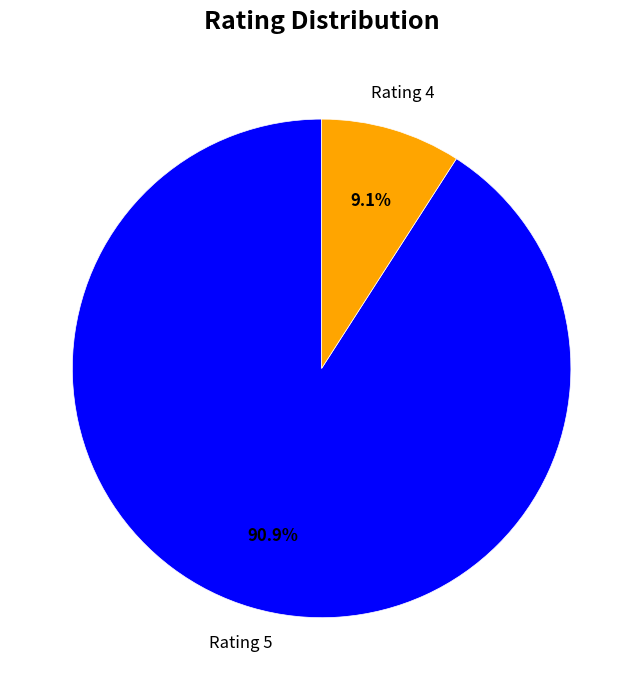

To the nearest percent, what is the difference between the largest and smallest slice percentages?

82%